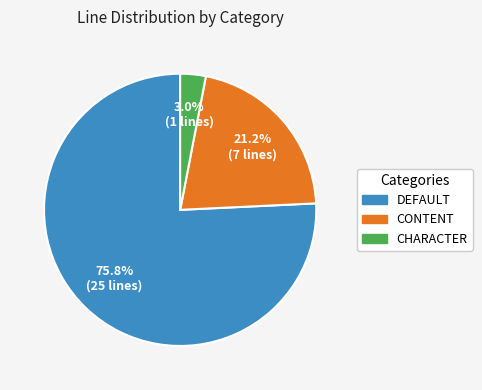

Rank the categories by value from highest to lowest.

DEFAULT, CONTENT, CHARACTER